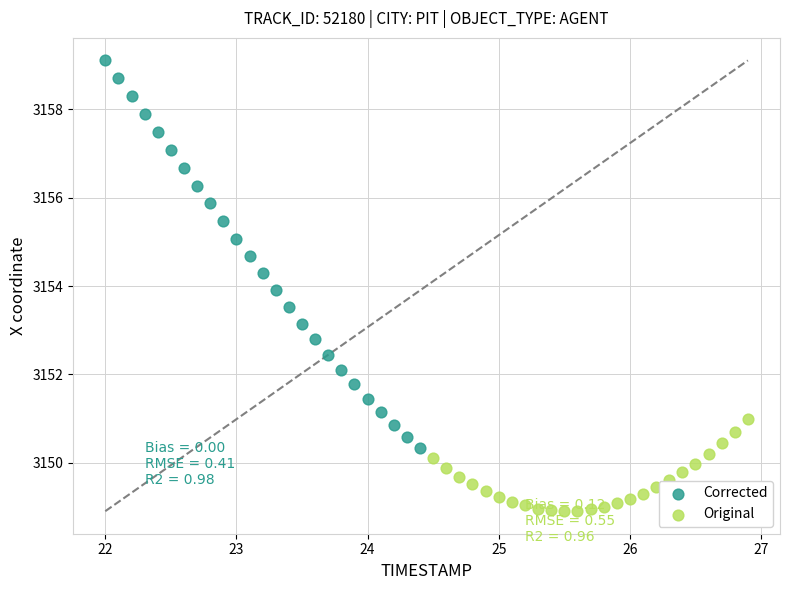

Which series contains the highest Y value?

Corrected